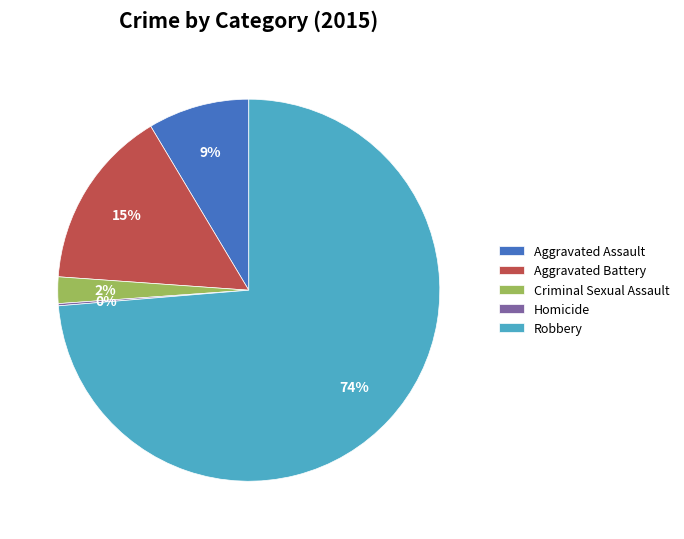

Which category has the biggest portion of the pie?

Robbery